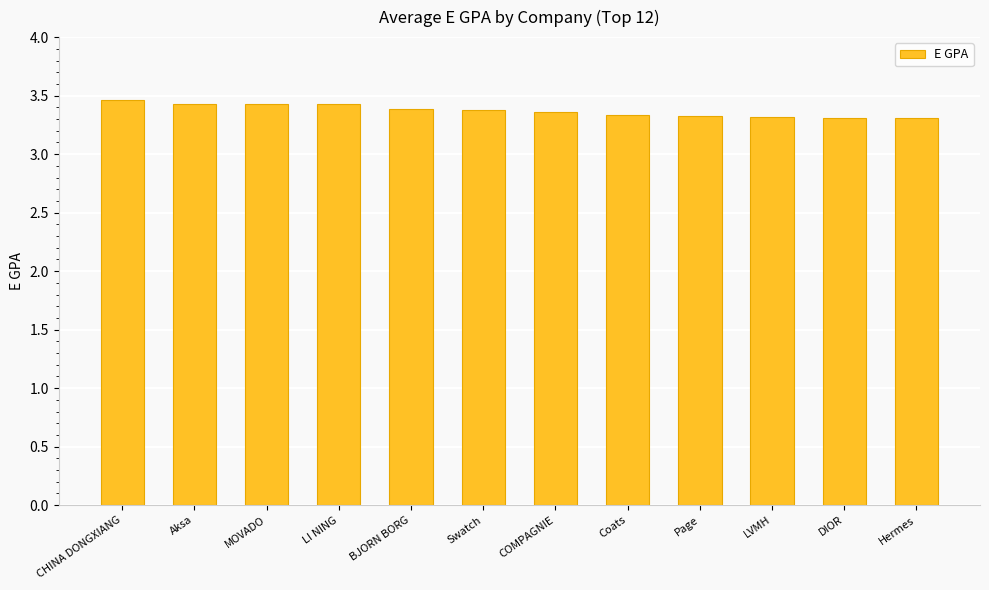

How many bars are there in total?

12